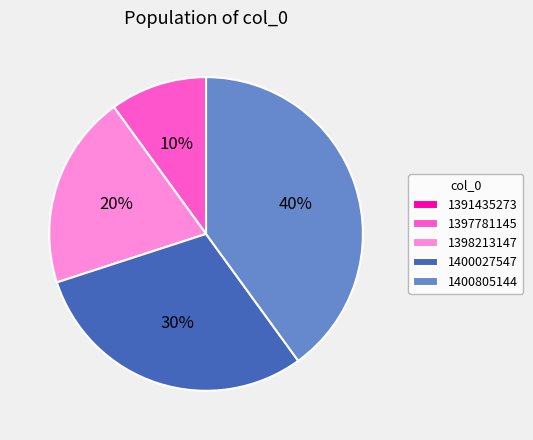

To the nearest percent, what is the difference between the largest and smallest slice percentages?

40%